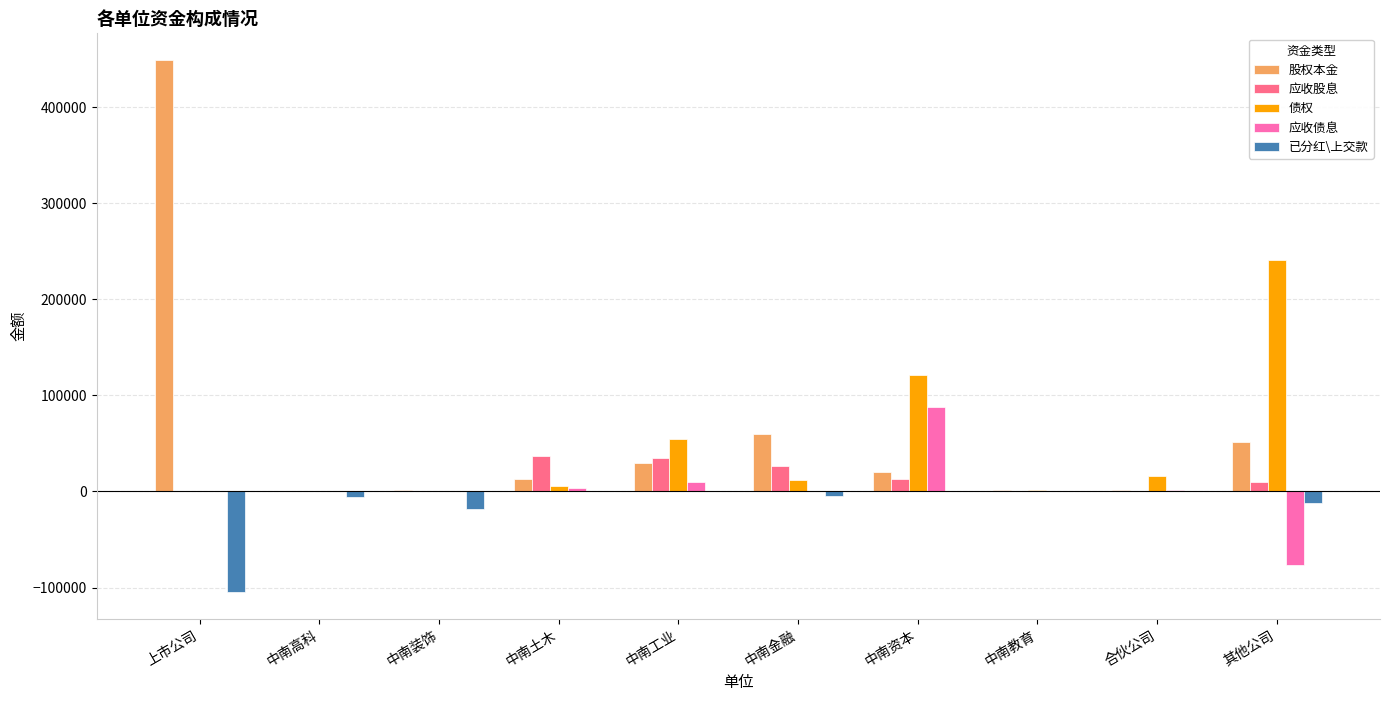

Which series has the widest spread of values?

股权本金